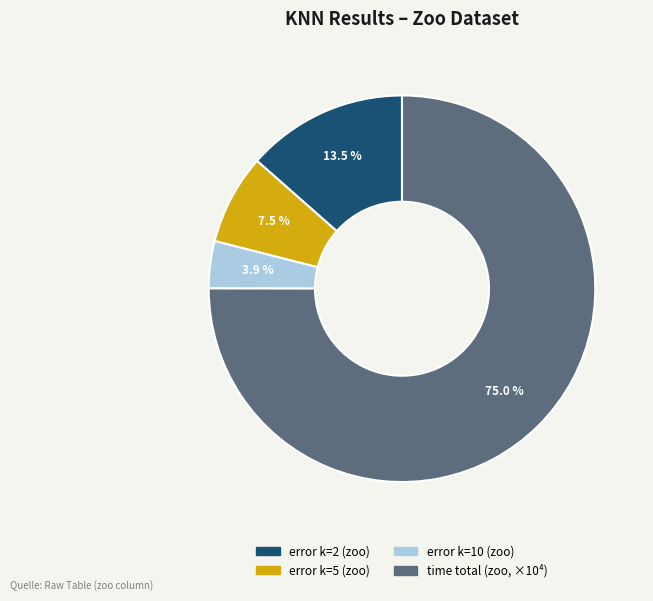

How many slices are in this pie chart?

4